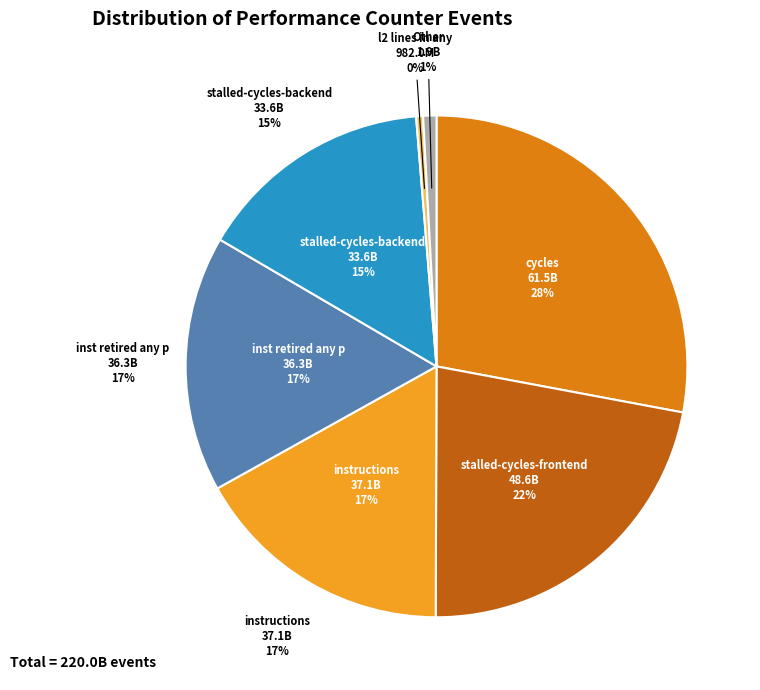

The inst_retired_any_p slice represents 2% of the pie. True or false?

False